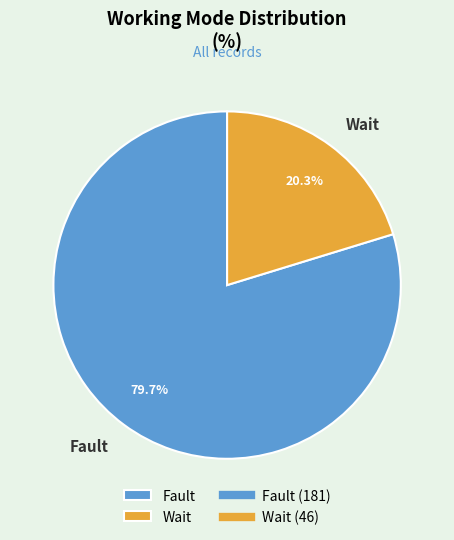

Count the number of slices in the pie.

2